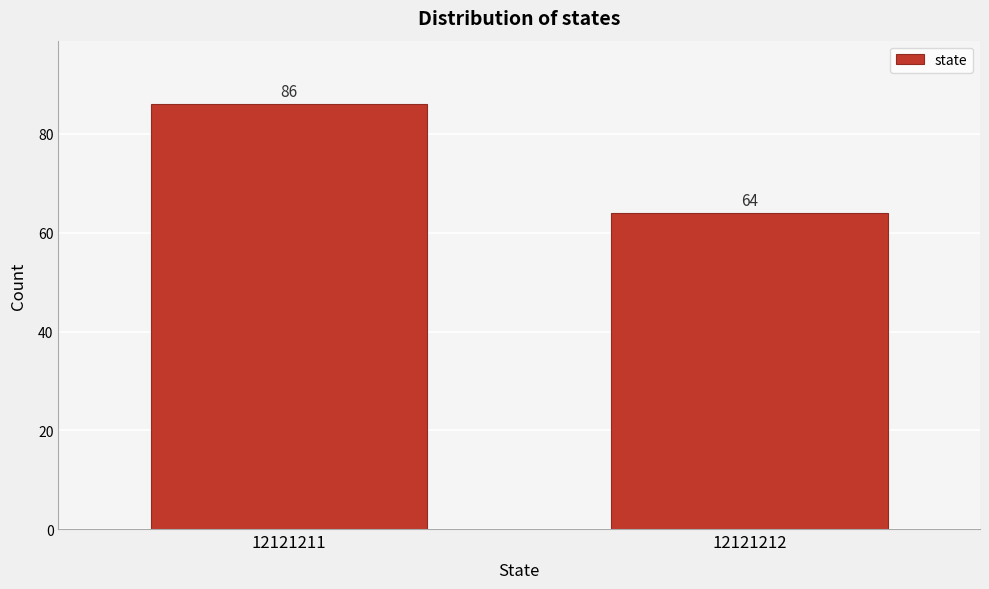

Reading right to left, what are all the values shown in this chart?

64	86